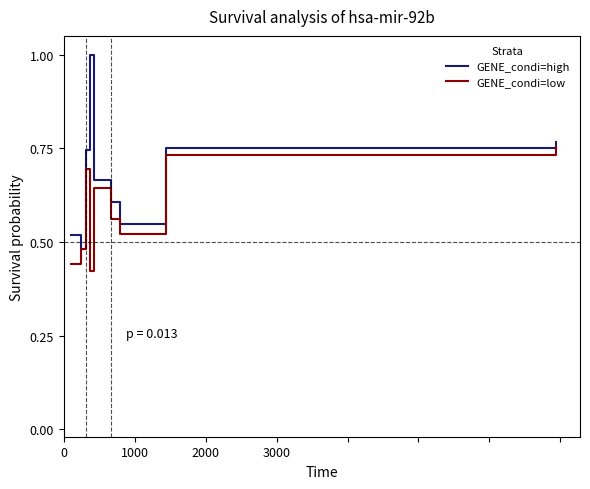

Rank the series by their maximum value, from highest to lowest.

GENE_condi=high, GENE_condi=low